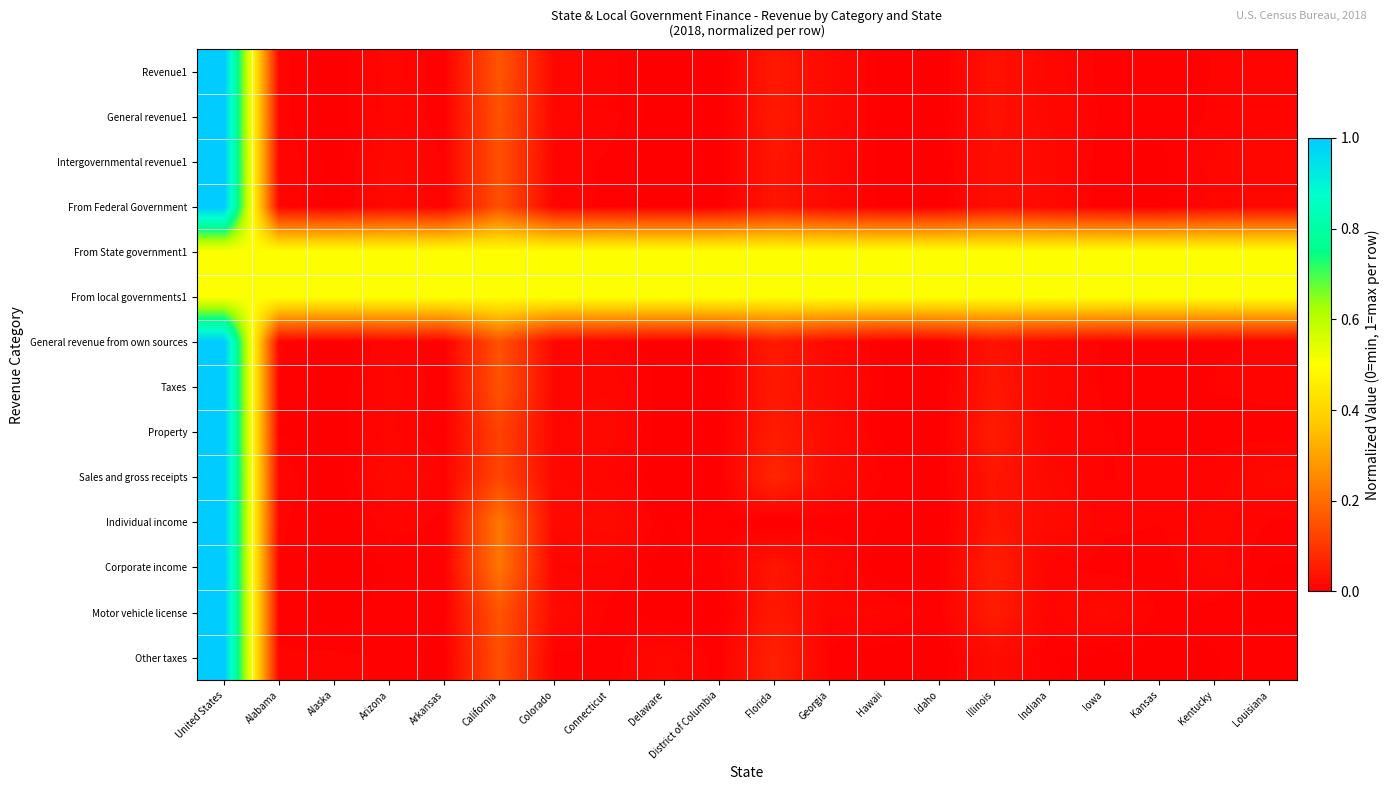

What is the maximum value shown in the chart?

1.0